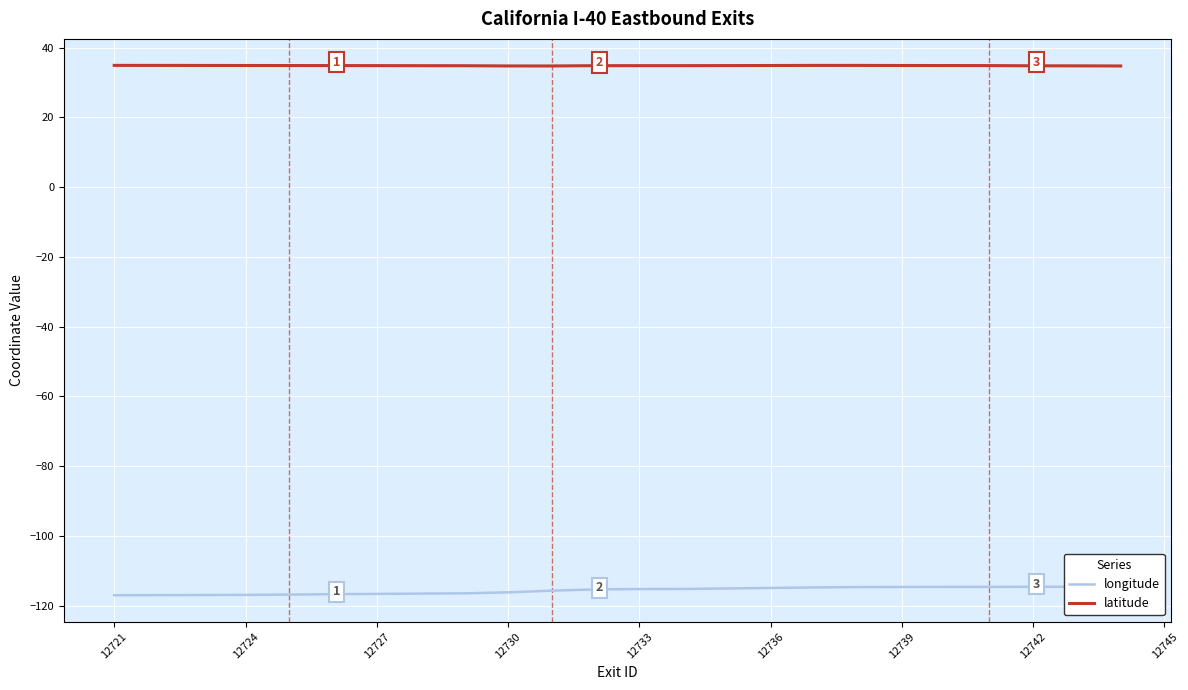

What is the average value of the latitude series?

34.8